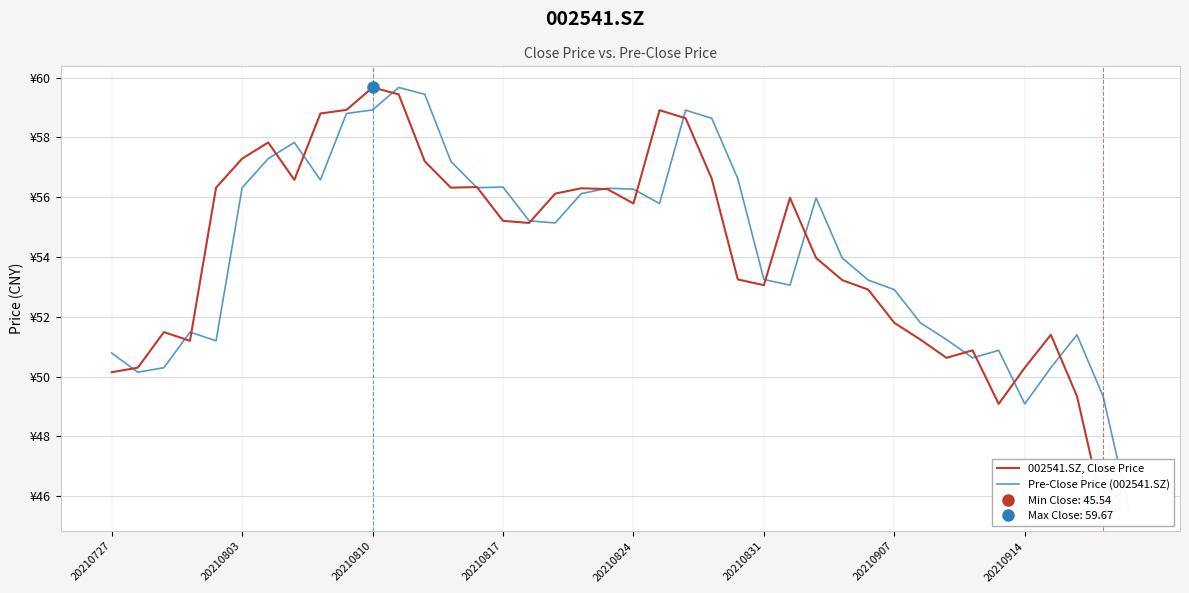

How many interior local valleys does the 002541.SZ, Close Price series have?

9